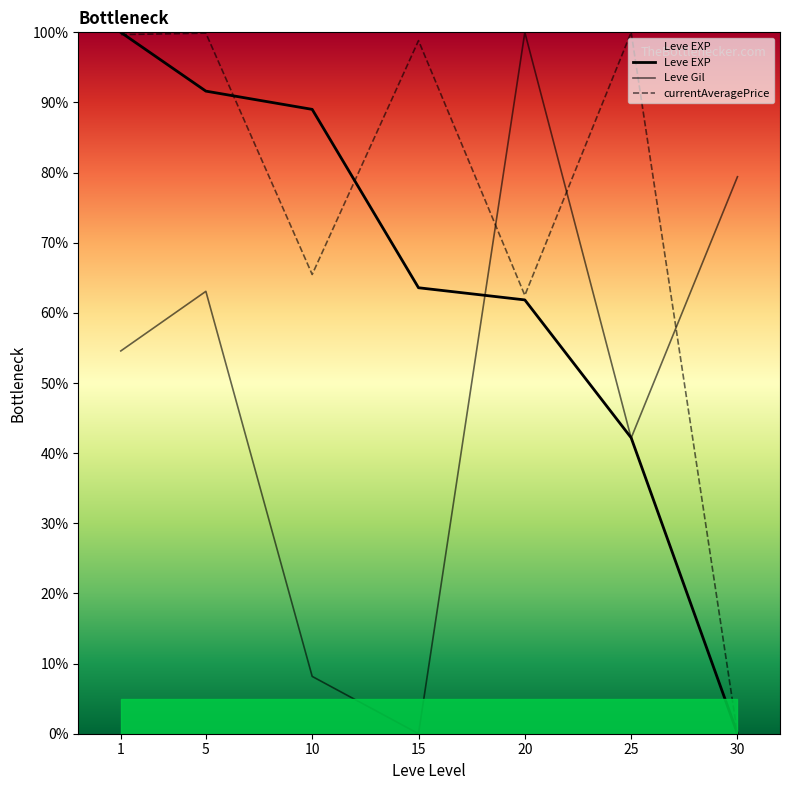

List the series in order of their overall mean, lowest first.

Leve Gil, Leve EXP, currentAveragePrice